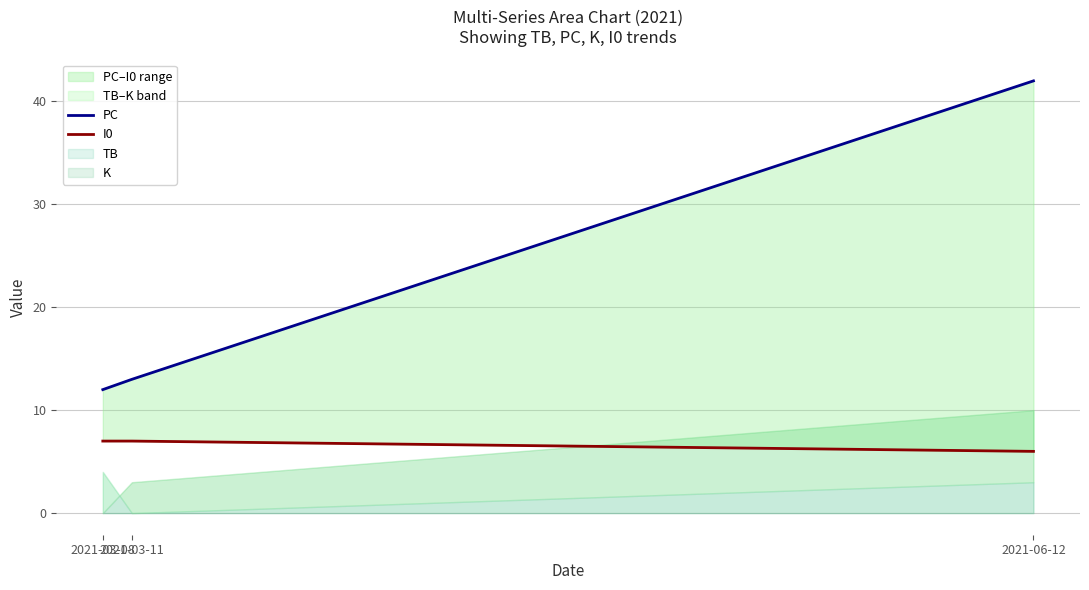

Which category has the highest value in the I0 series?

2021-03-08